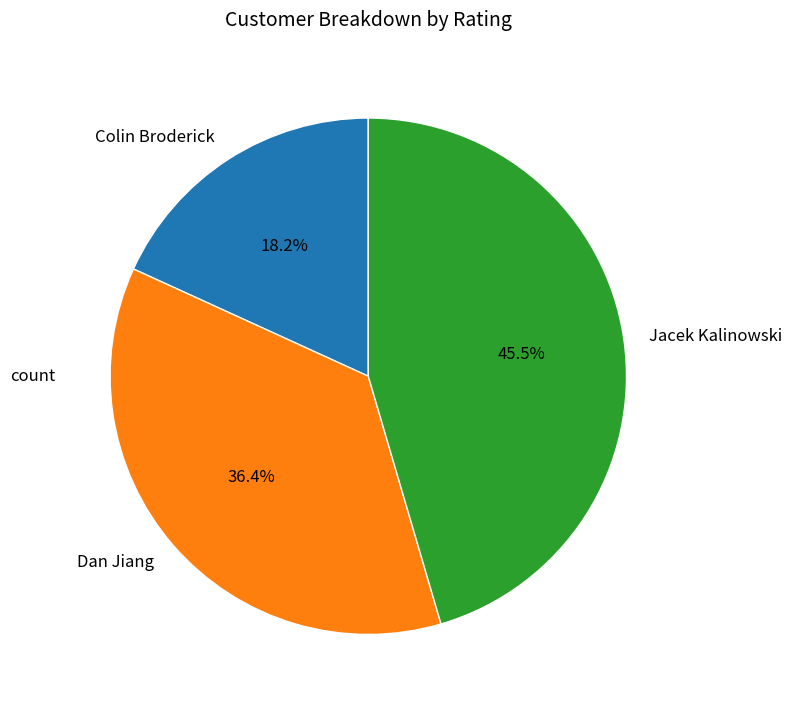

How many segments does this pie chart have?

3